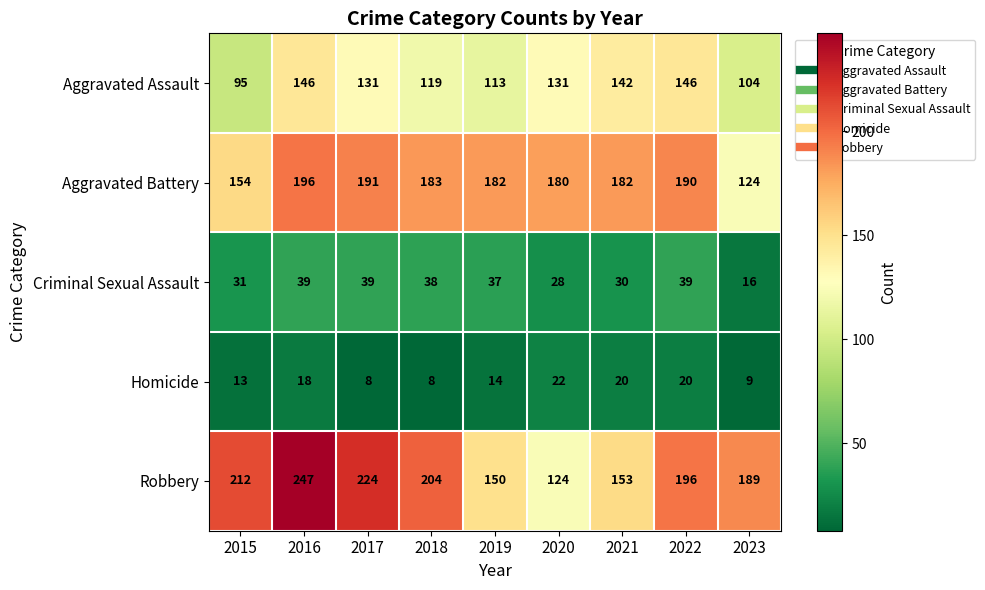

Rank the series at 2015 from lowest to highest value.

Homicide, Criminal Sexual Assault, Aggravated Assault, Aggravated Battery, Robbery